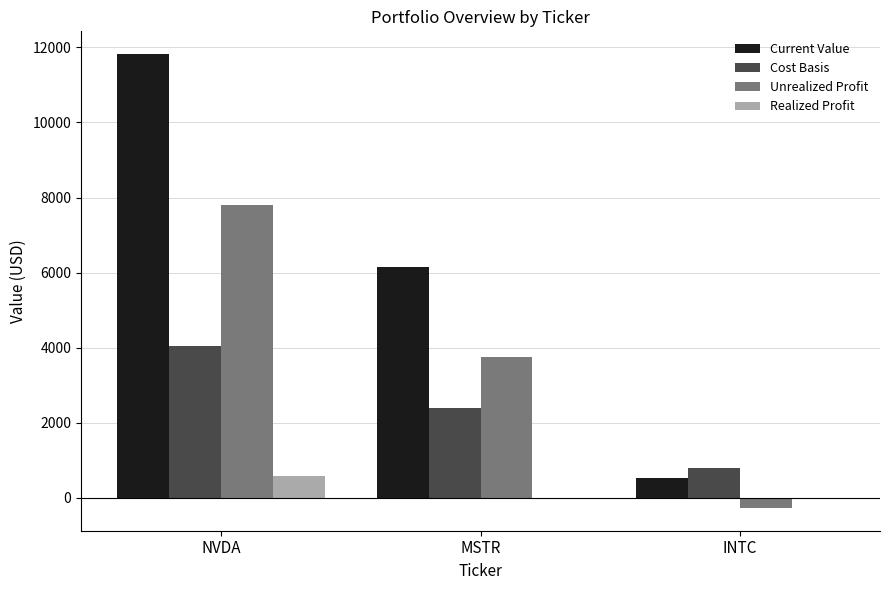

What is the average value of the Realized Profit series?

194.2